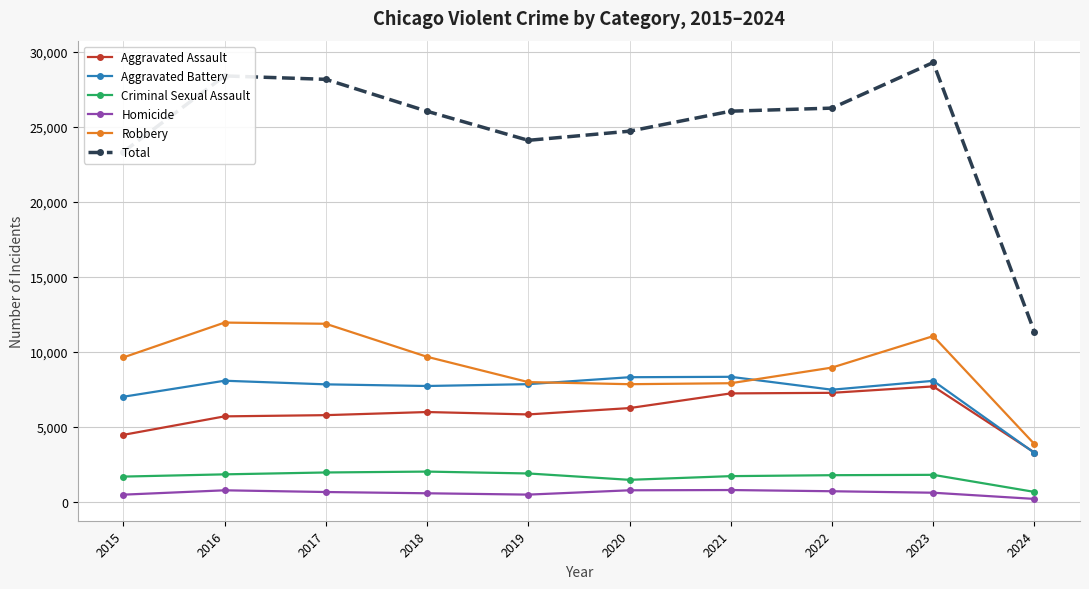

True or false: Total has more than 1 points higher than both neighbors.

True